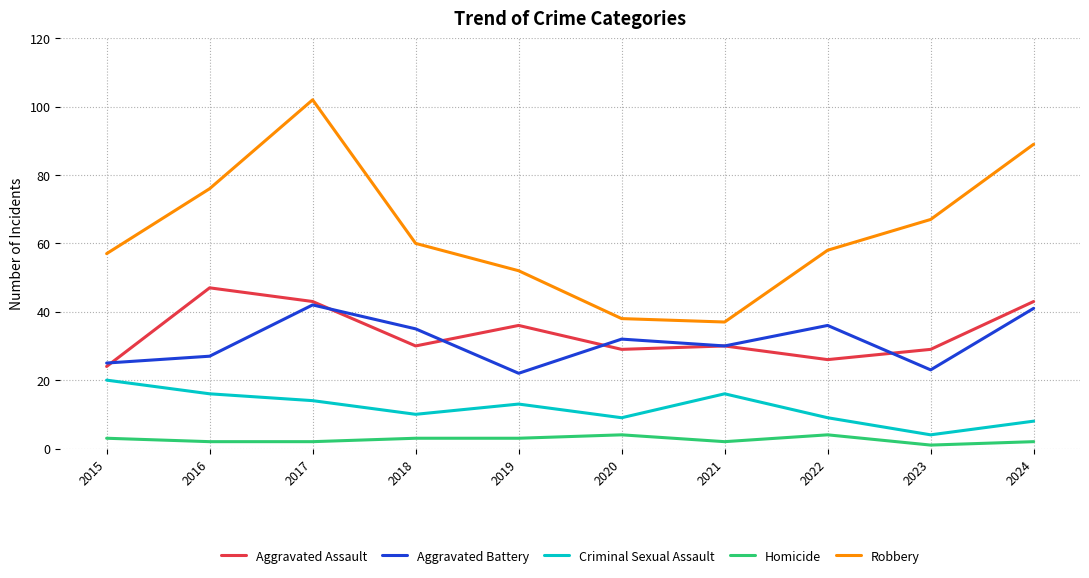

What is the maximum value for Criminal Sexual Assault?

20